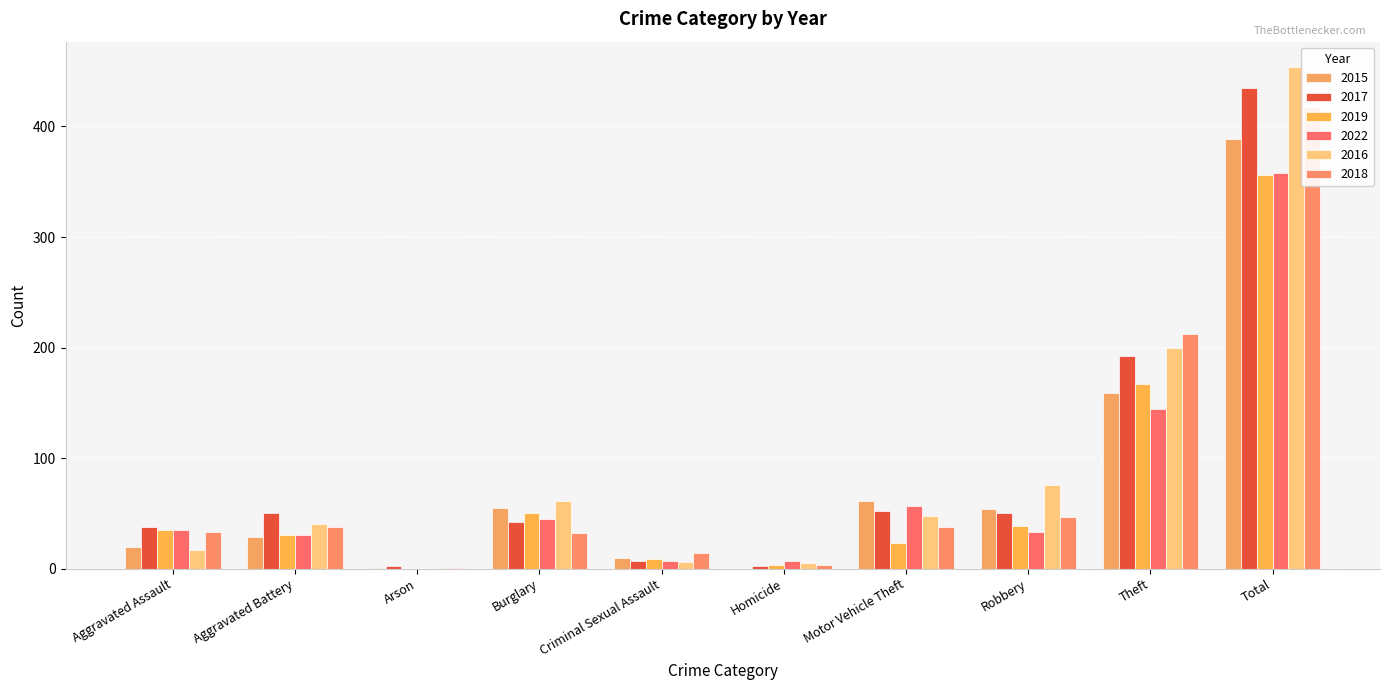

How many values in 2015 are above zero?

9